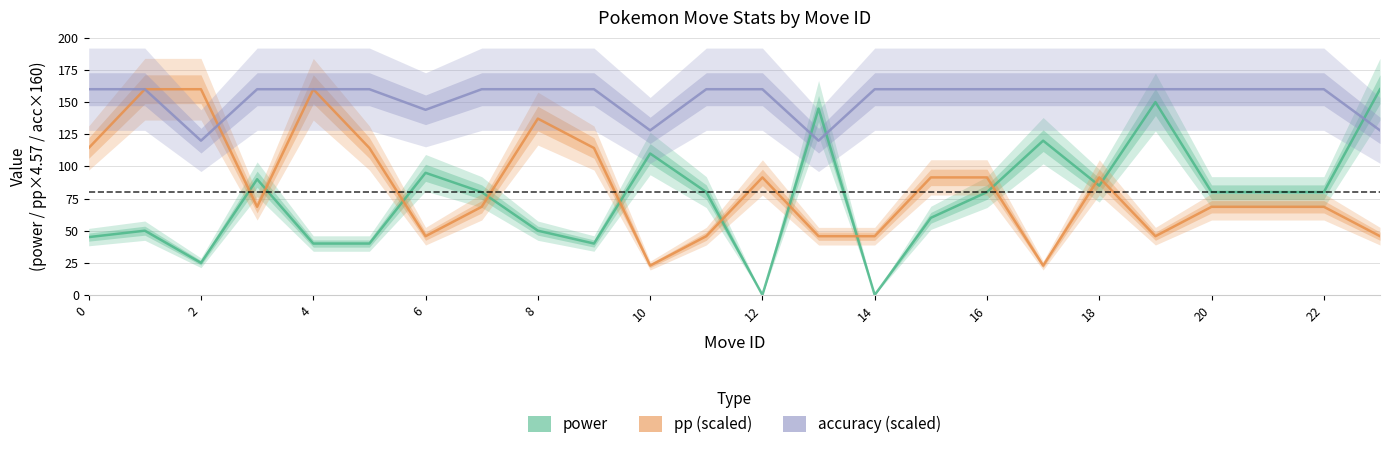

Is this an area chart (filled region under the line)?

No